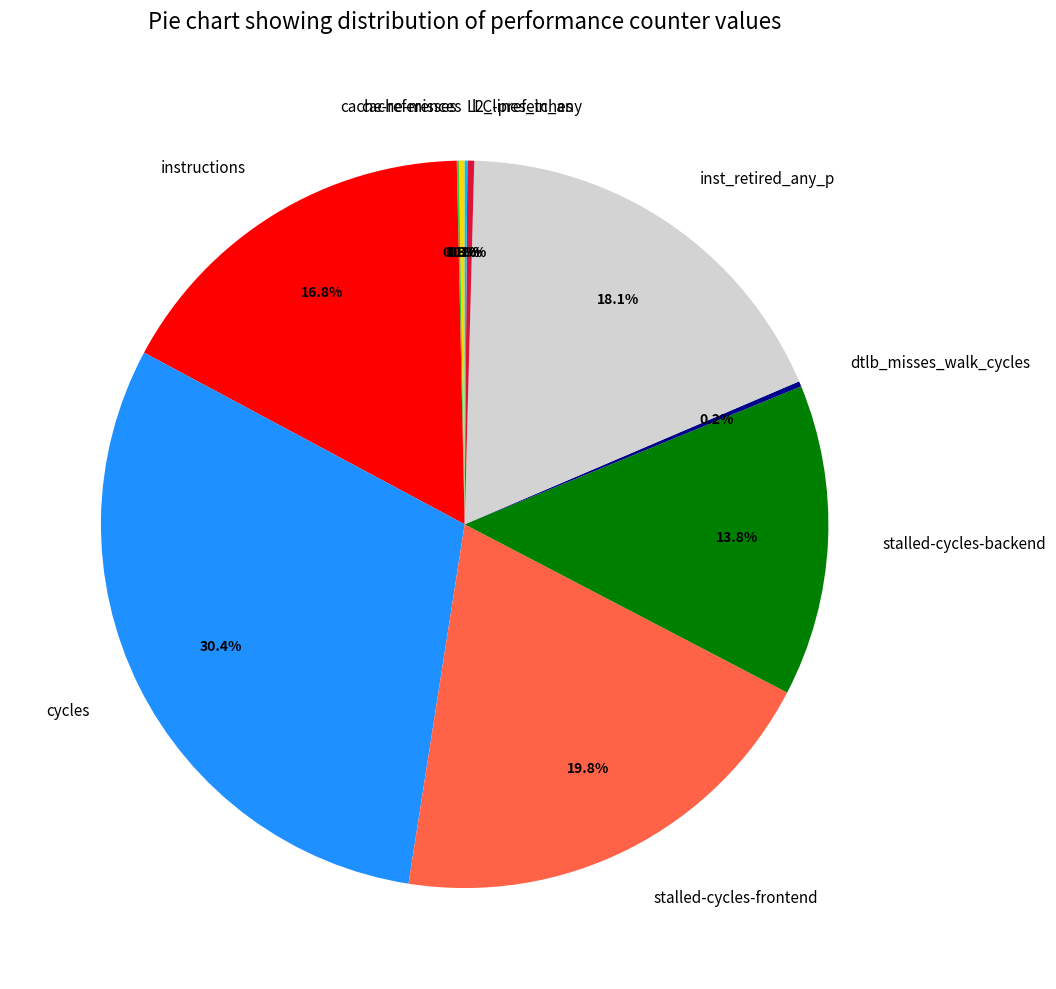

What percentage is NOT represented by cycles?

69.6%